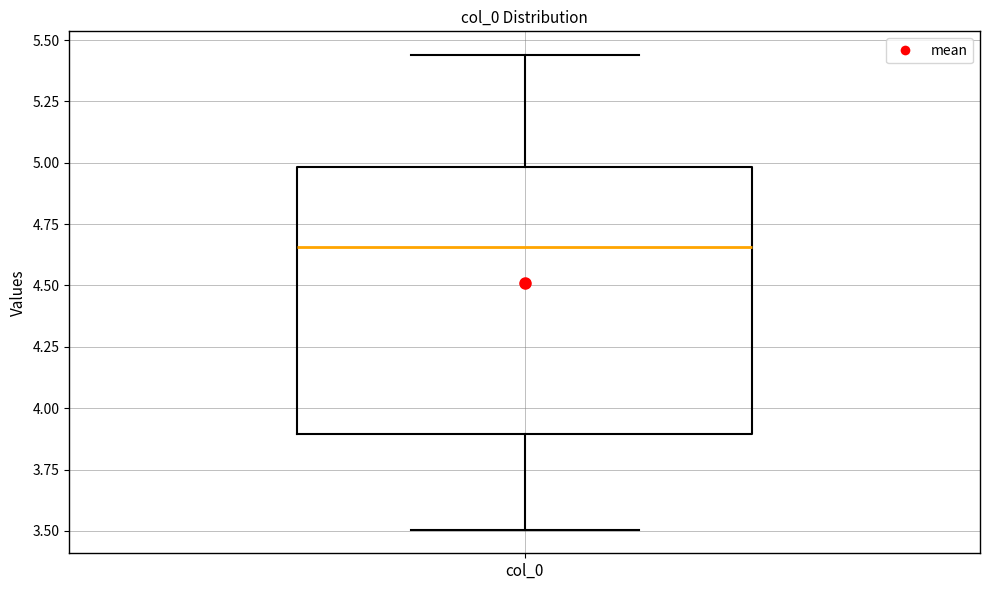

Read this box plot against the y-axis: the position of the median line, the range covered by the box, and the ends of both whiskers. The values are not printed on the chart, so give them approximately, as read against the axis.

median 4.65, box 3.90 to 5.00, whiskers 3.50 to 5.45